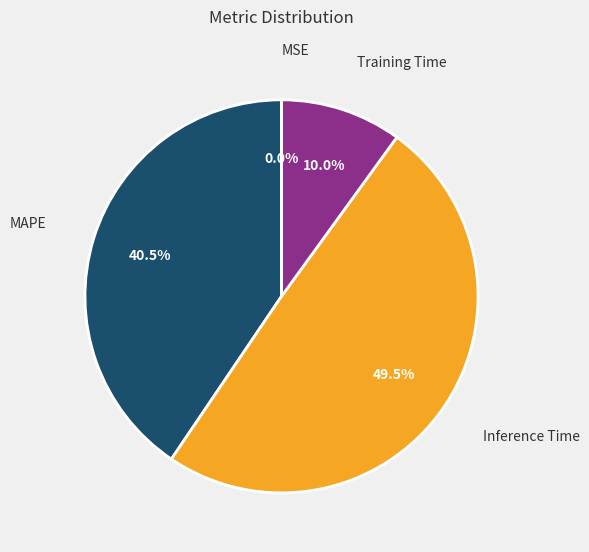

Does any single category account for the majority?

No